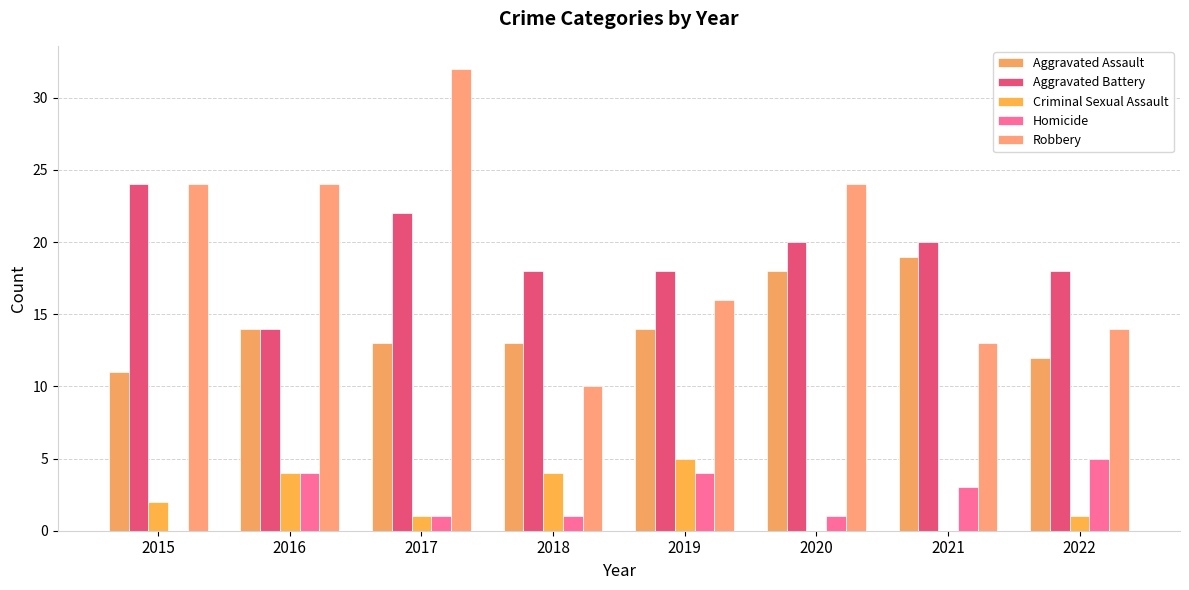

Are the bars horizontal?

No